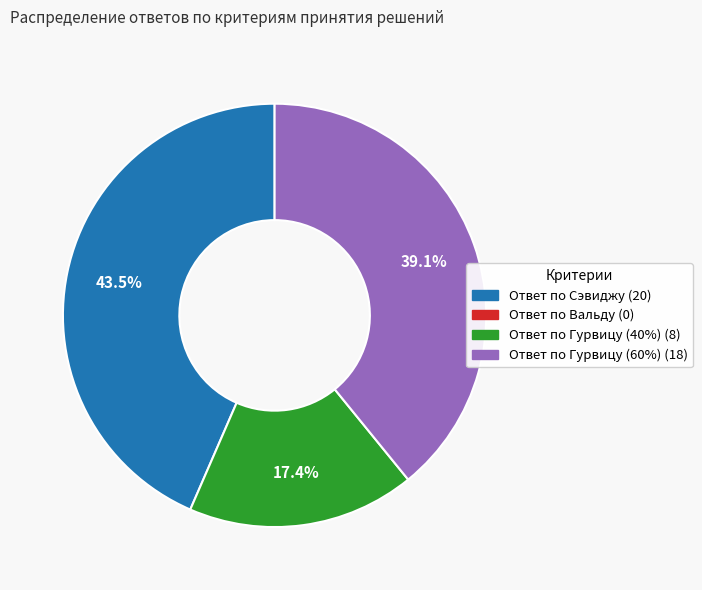

Count the number of slices in the pie.

3